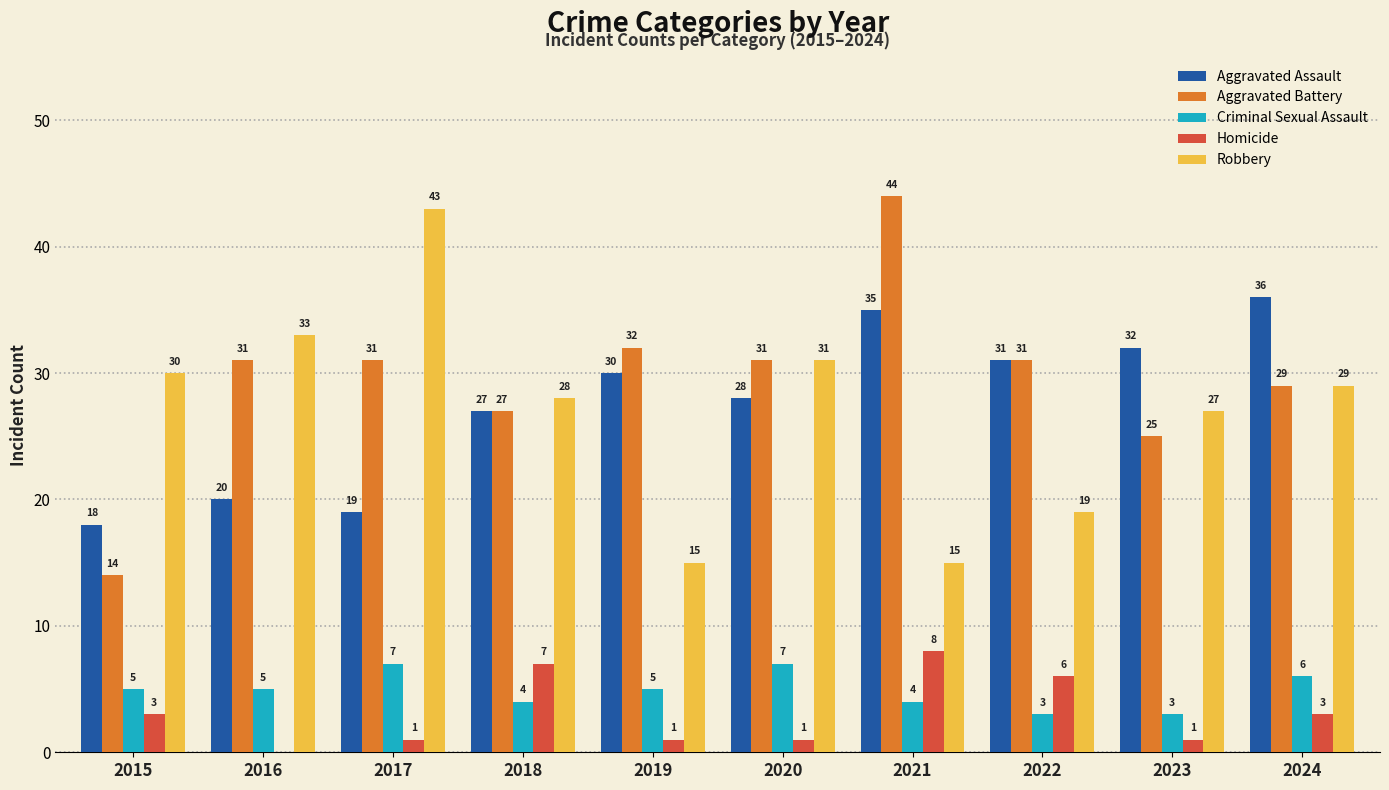

How many positive values does the Homicide series have?

9